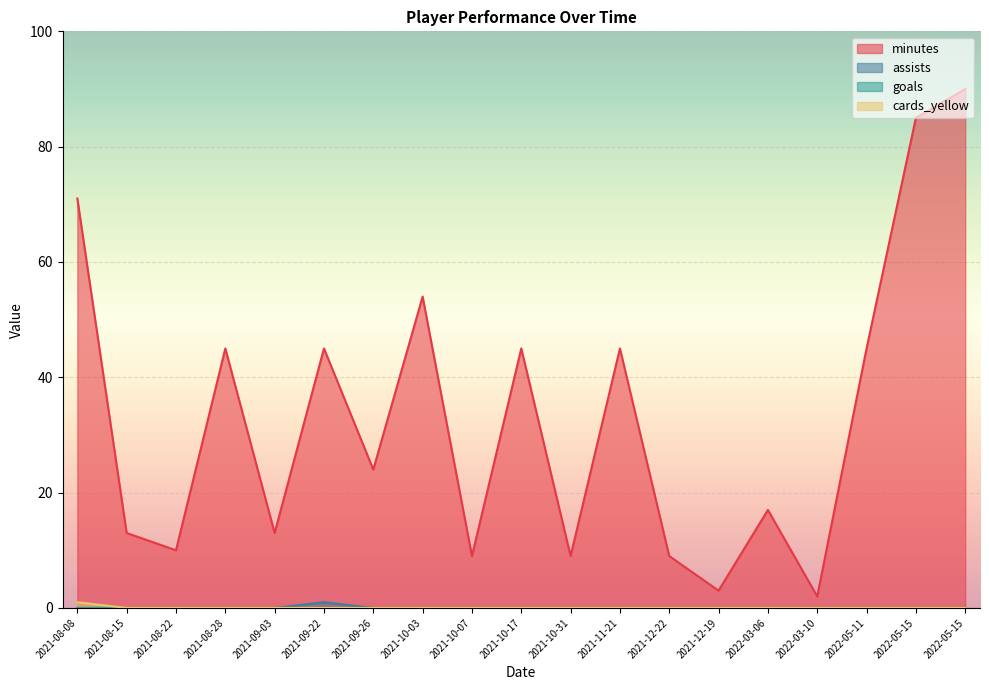

True or false: cards_yellow has a value of 0 at 2021-09-03.

True